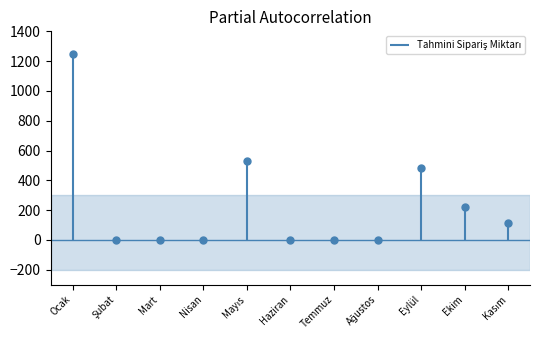

Reading right to left, transcribe all the data shown in this chart.

Kasım=115	Ekim=220	Eylül=480	Ağustos=0	Temmuz=0	Haziran=0	Mayıs=530	Nisan=0	Mart=0	Şubat=0	Ocak=1250